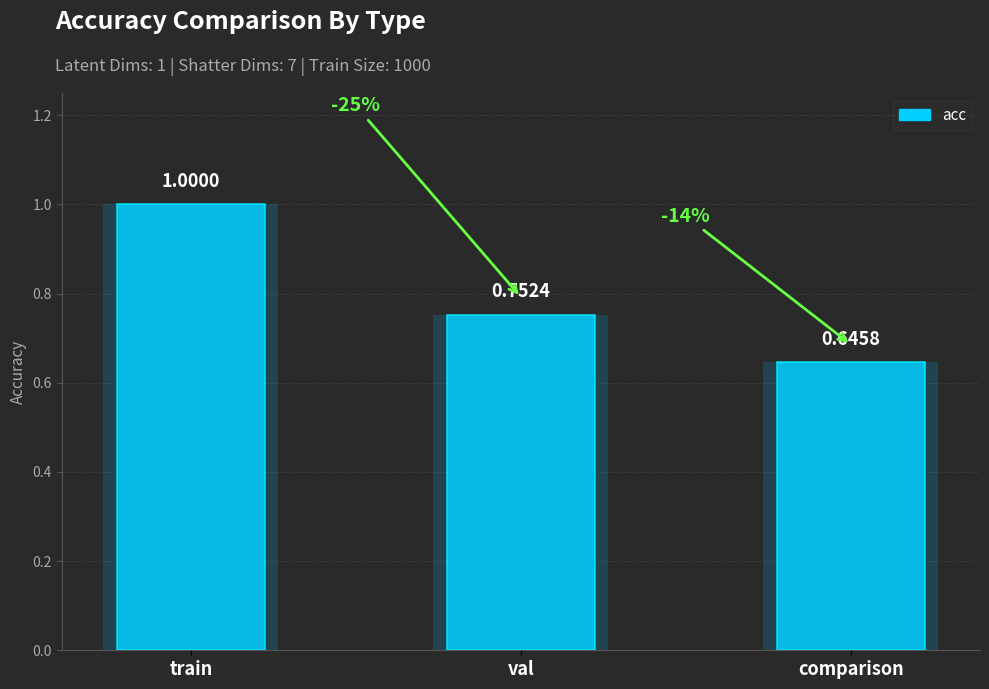

Which category has the lowest value across all series?

comparison